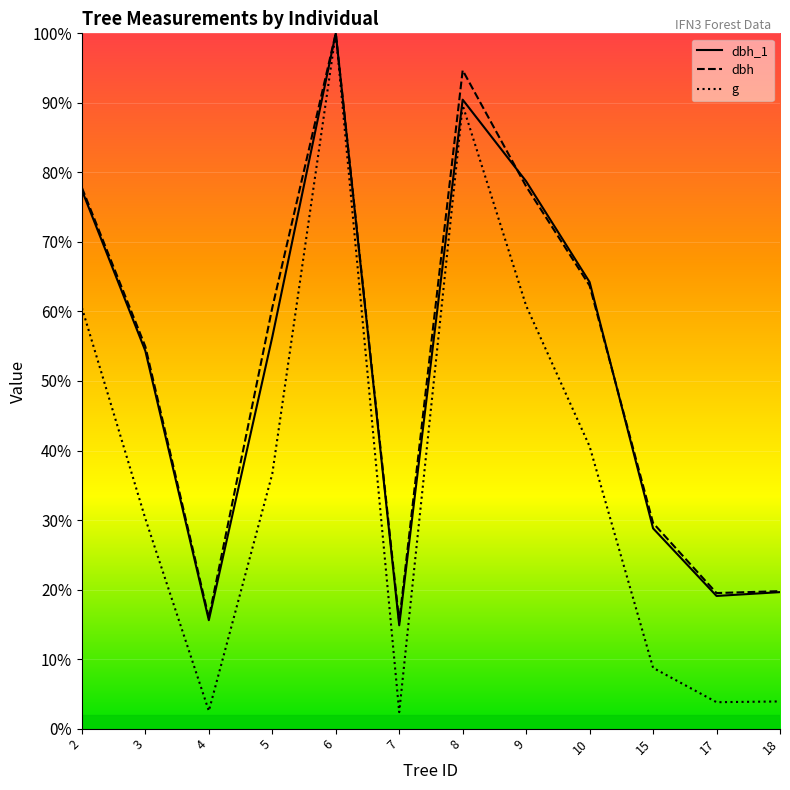

True or false: dbh_1 and dbh intersect in this chart.

True